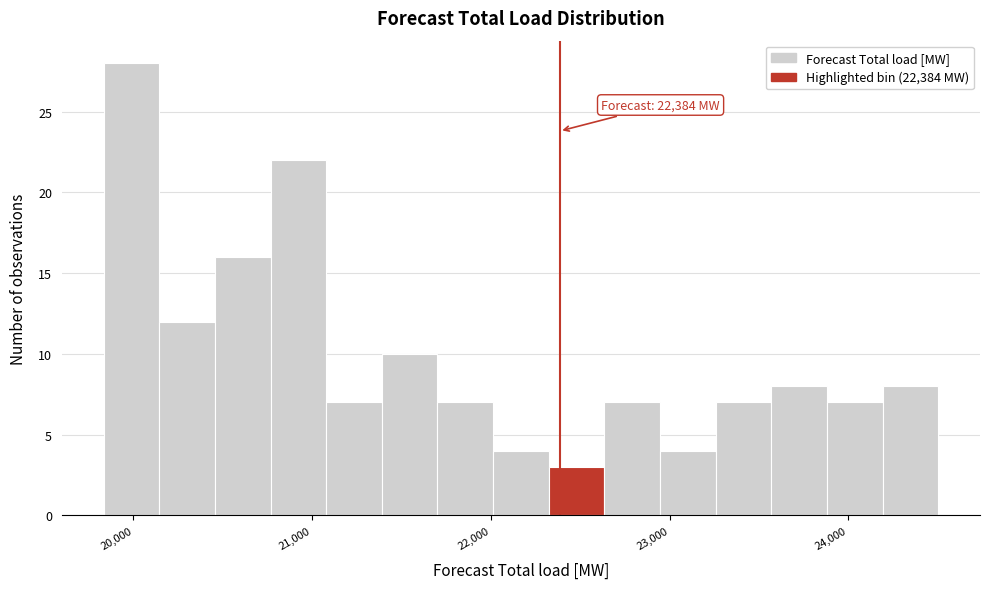

Around what value on the x-axis is the tallest bar? Give the approximate position of its centre, as read against the axis.

20000